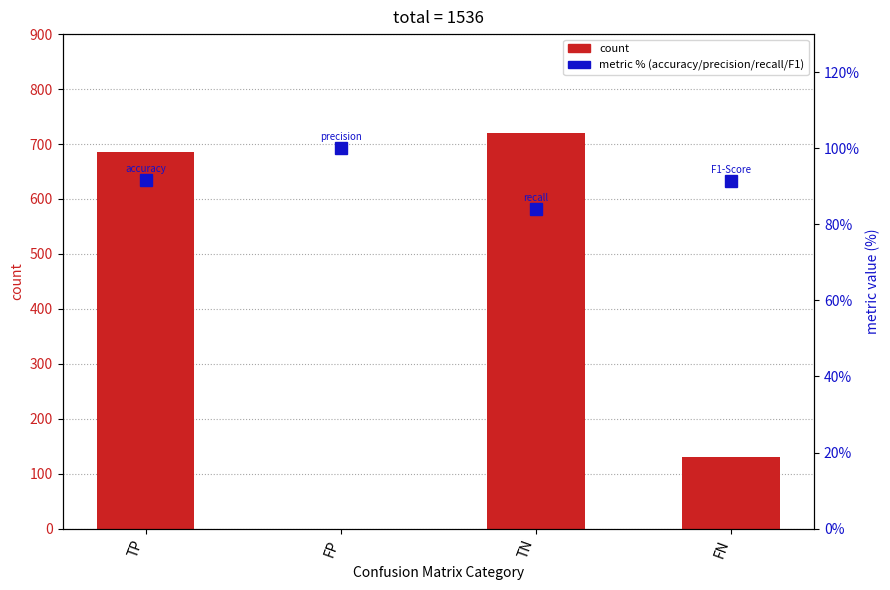

What is the value of the metric % (accuracy/precision/recall/F1) bar at the 3rd from the left?

84.1